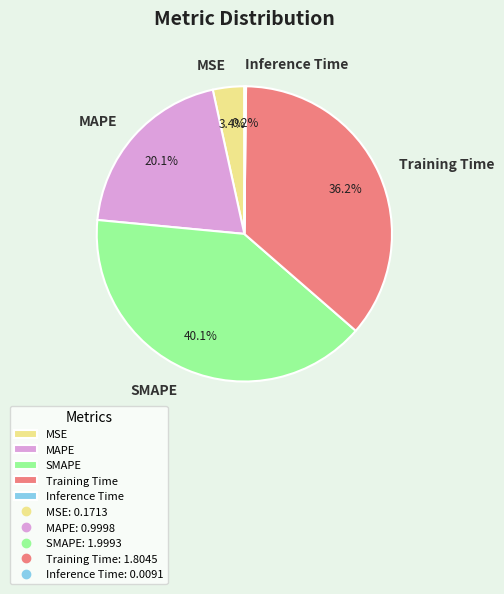

Does MAPE represent more than half of the total?

No